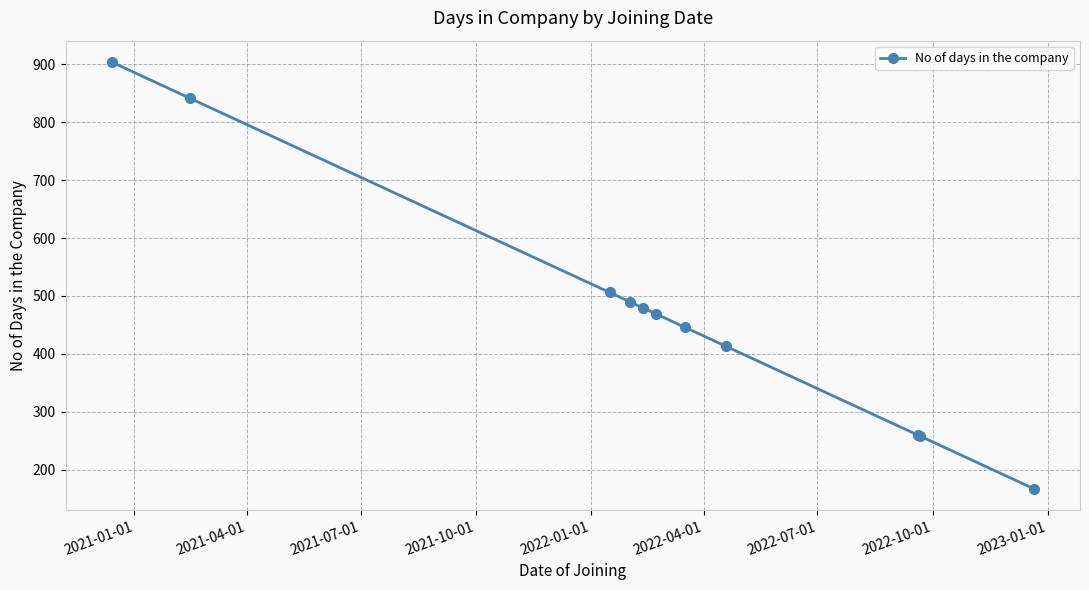

What is the minimum value shown in the chart?

167